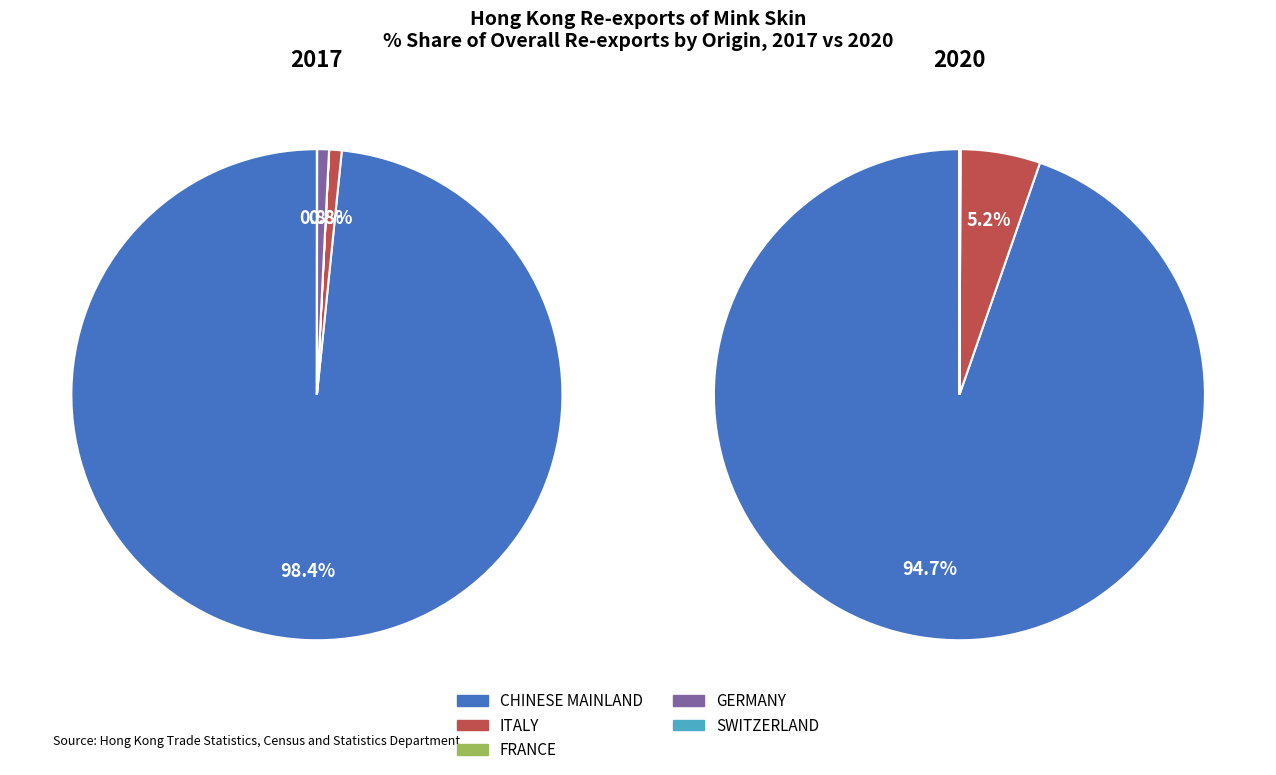

The FRANCE slice represents 1% of the pie. True or false?

False